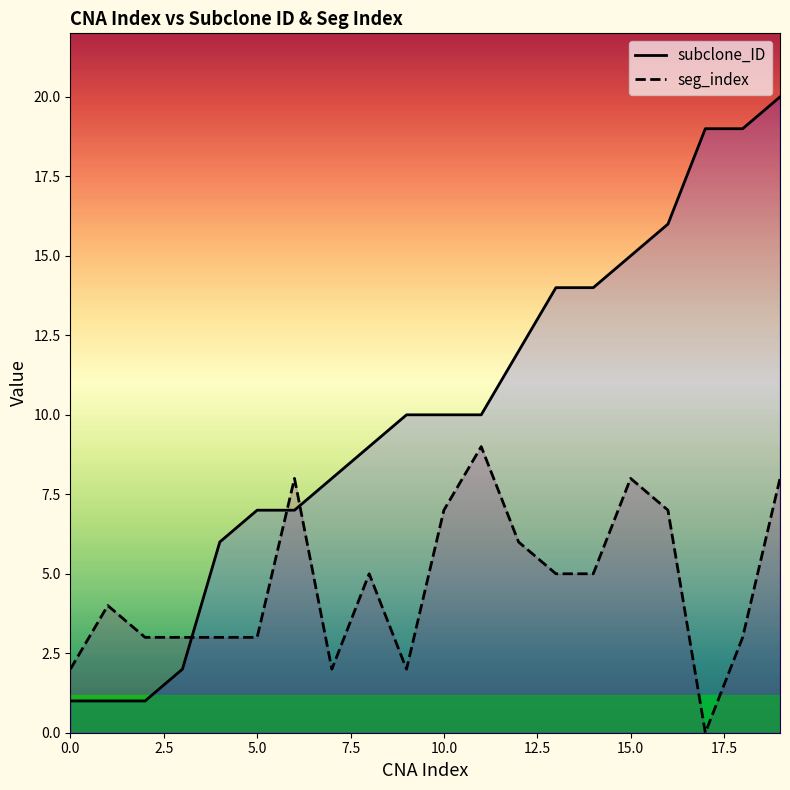

Which series has the largest range (max minus min)?

subclone_ID